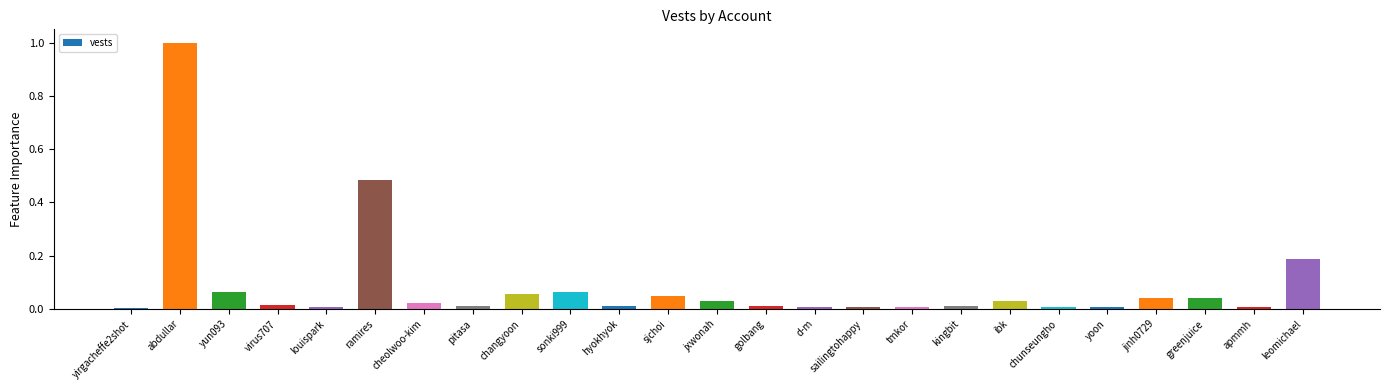

What is the label of the 13th bar from the right?

jxwonah